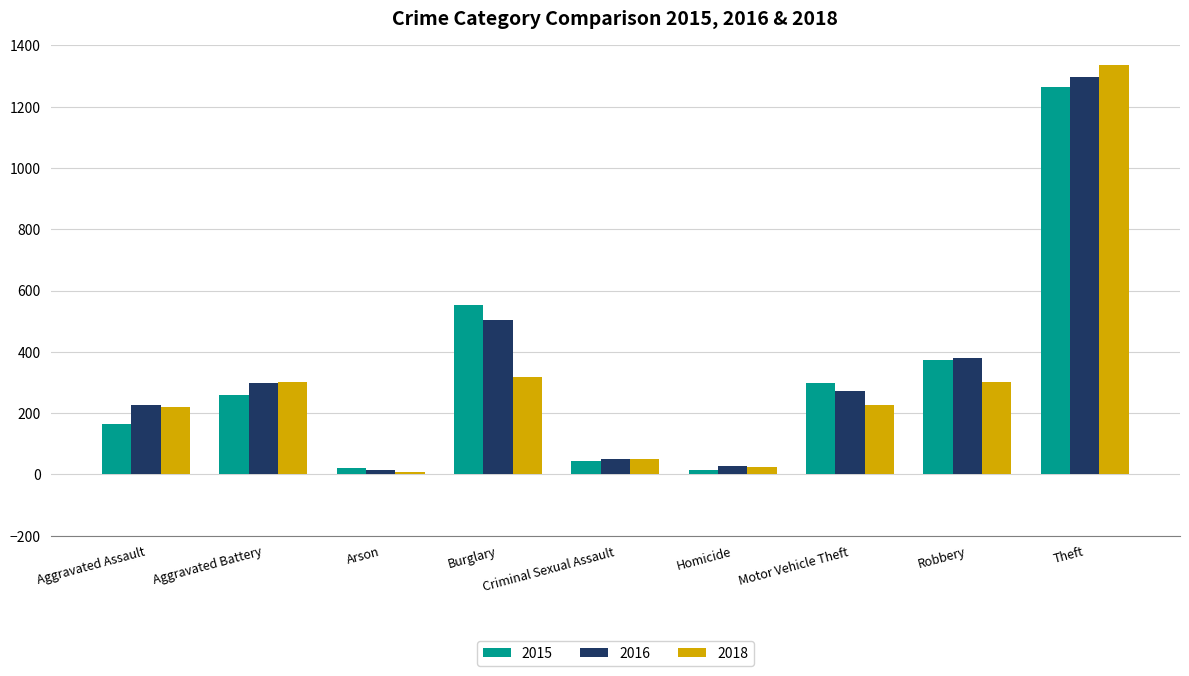

Which category has the highest value across all series?

Theft